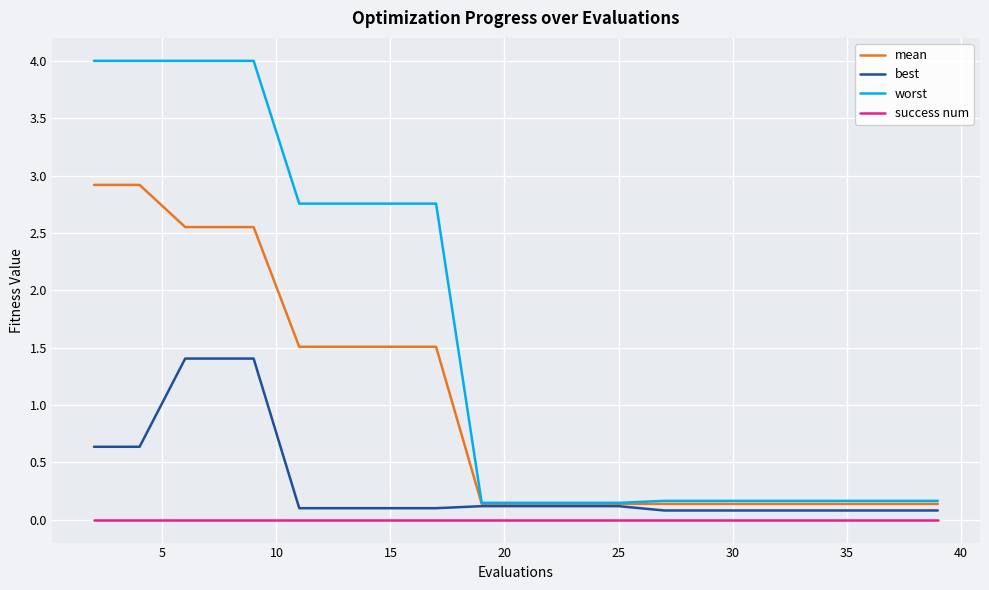

Which series has the largest range (max minus min)?

worst